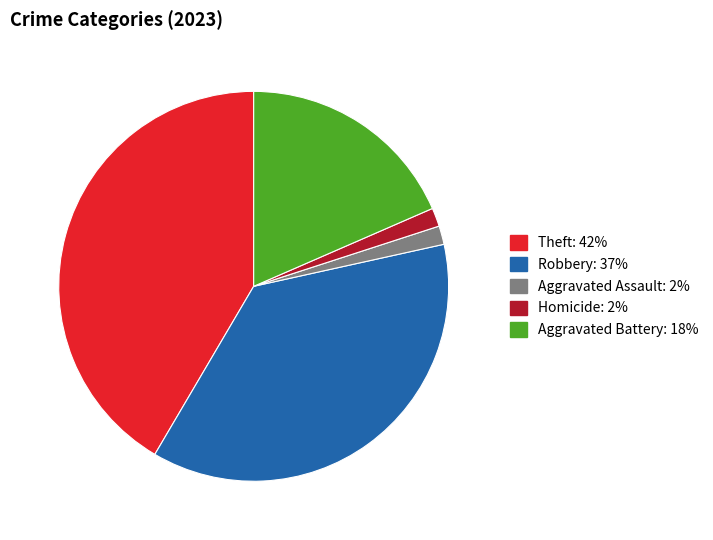

Is there a majority slice in this chart?

No